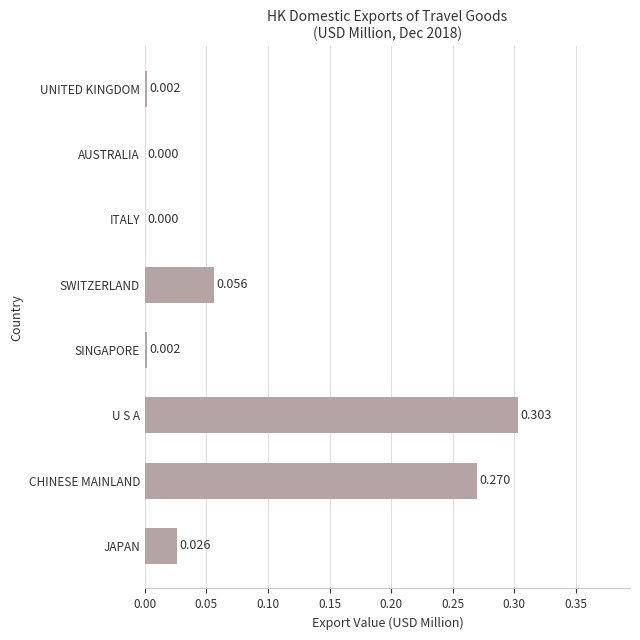

Which label corresponds to the largest value in the chart?

U S A